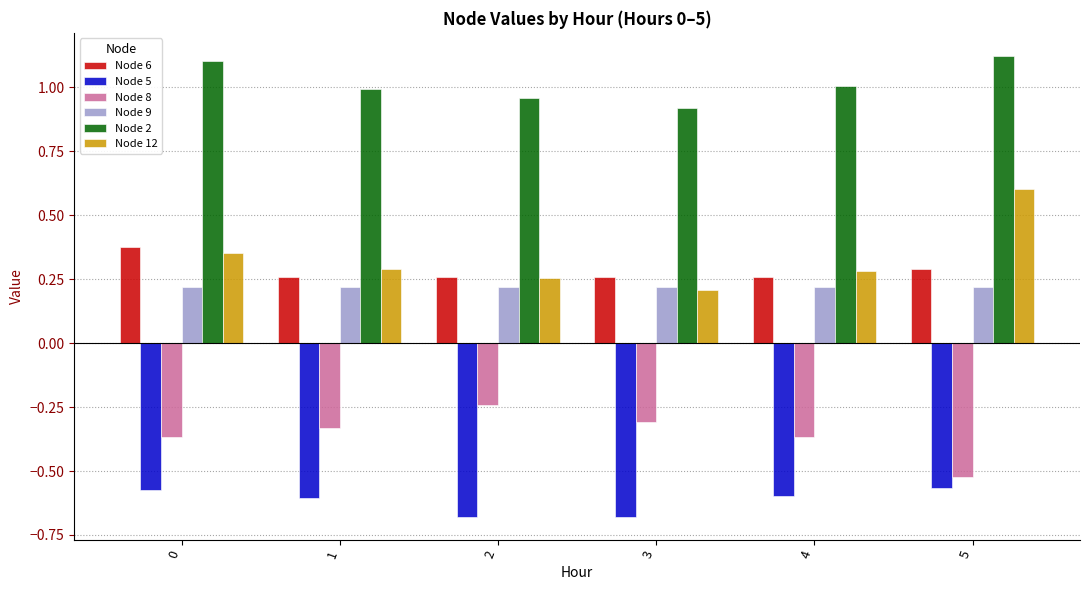

What is the approximate value of Node 12 at 3?

0.2